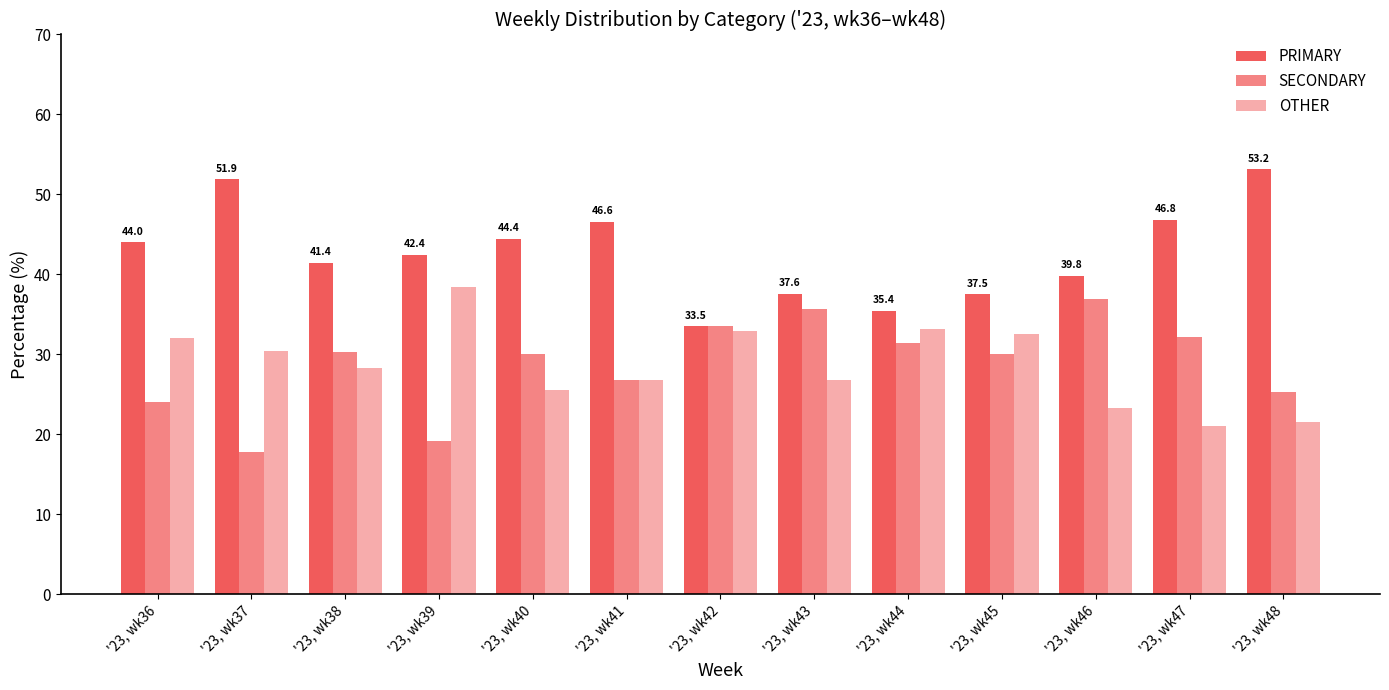

What is the value of the PRIMARY bar at the 13th from the left?

53.2